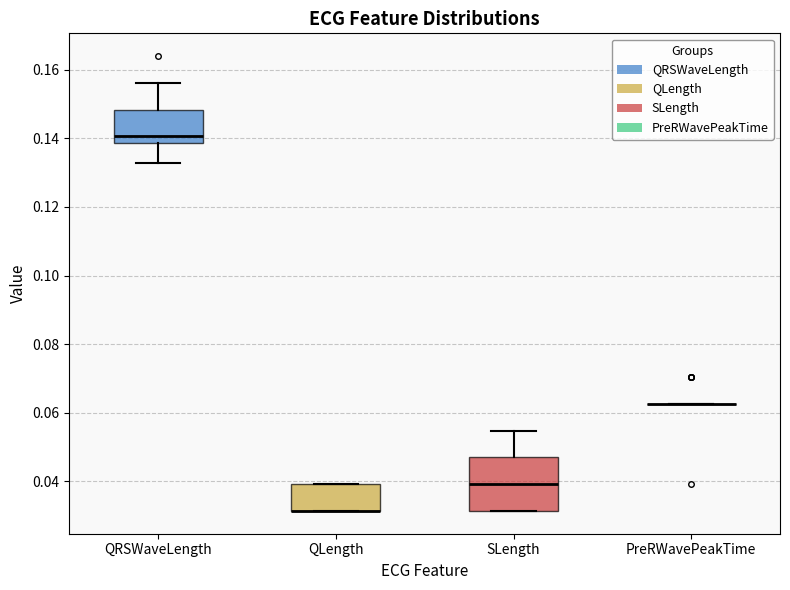

Which box is the tallest, from its lower edge to its upper edge?

SLength